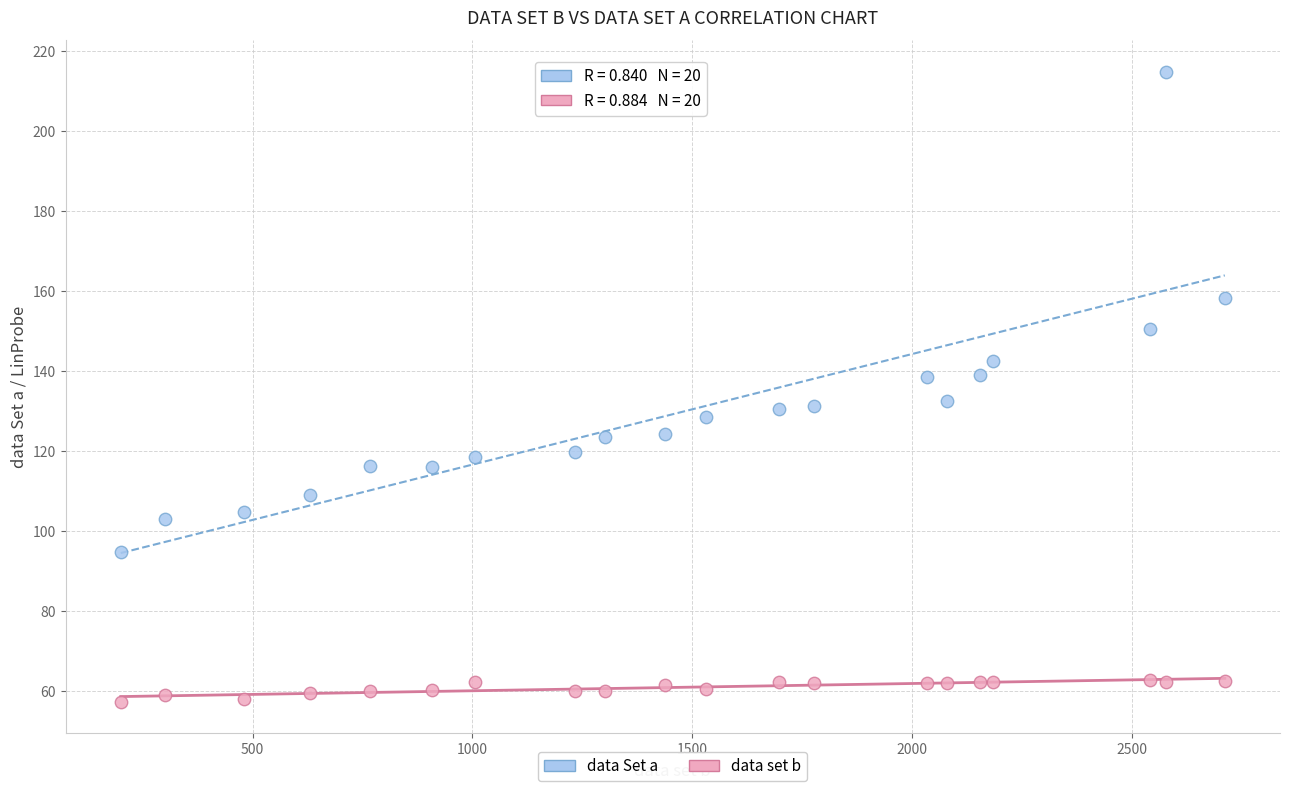

What are all the series names shown in the legend?

data Set a, data set b